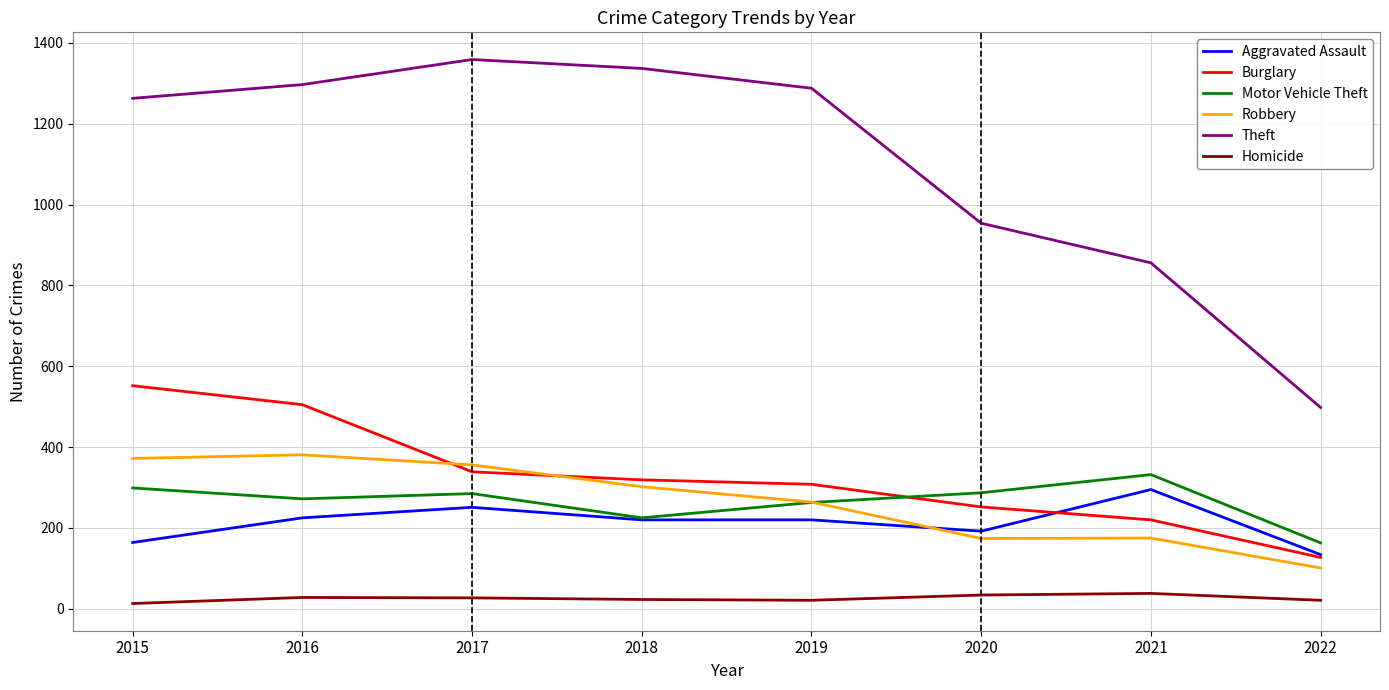

What is the total value across all series at 2020?

1893